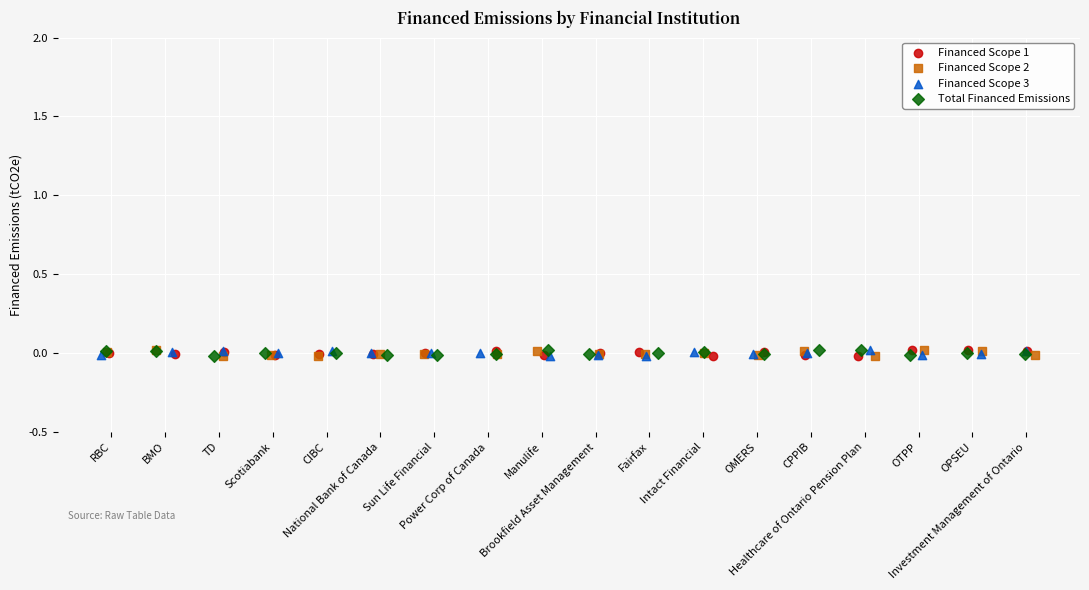

What are all the series names shown in the legend?

Financed Scope 1, Financed Scope 2, Financed Scope 3, Total Financed Emissions